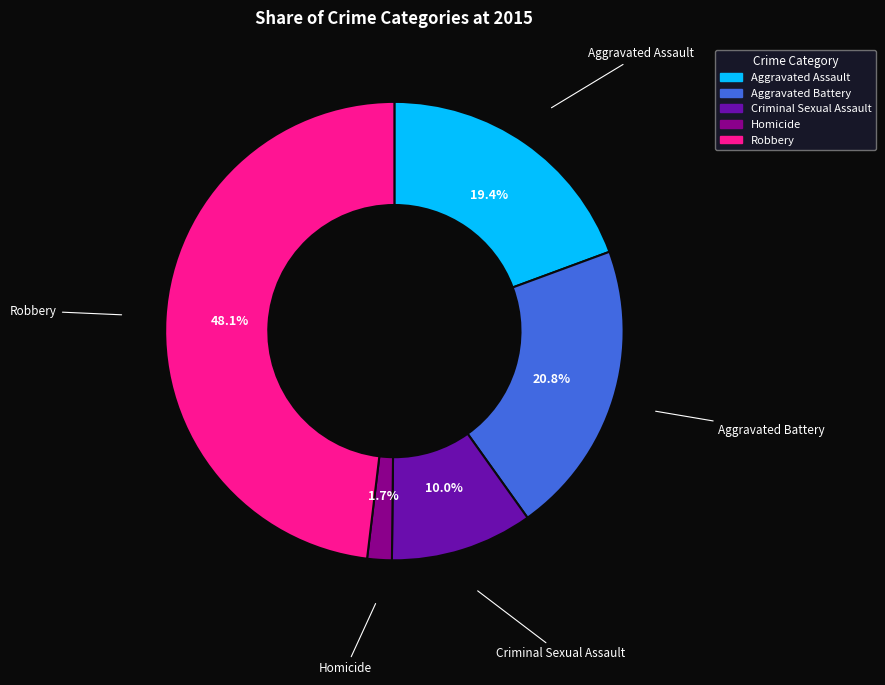

Which slice is the smallest?

Homicide